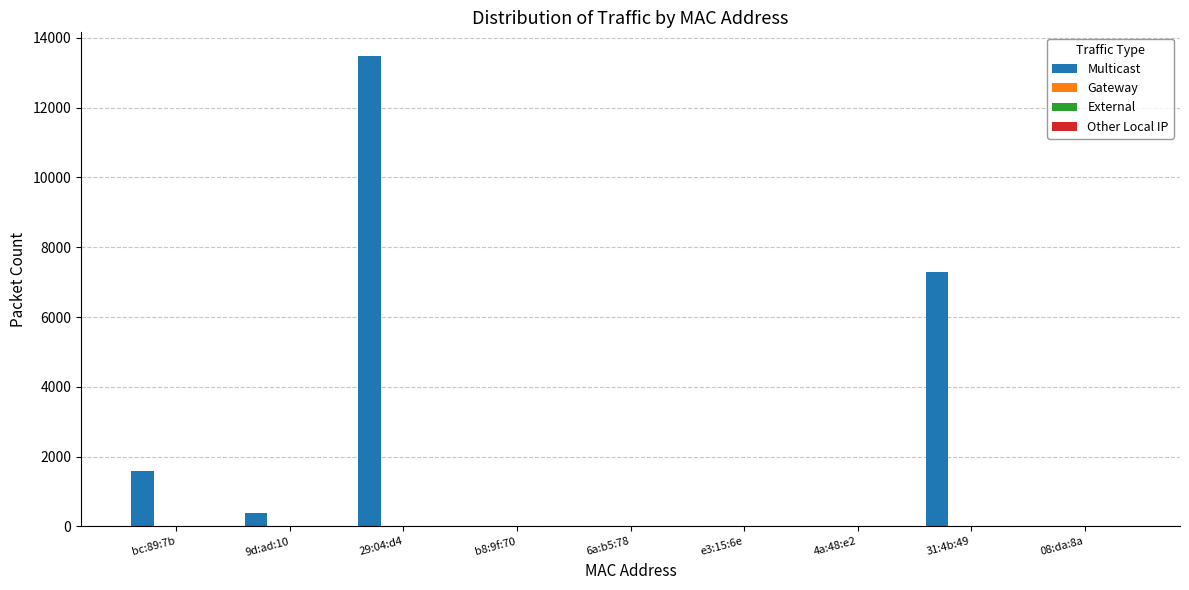

How many data points does each series have?

9